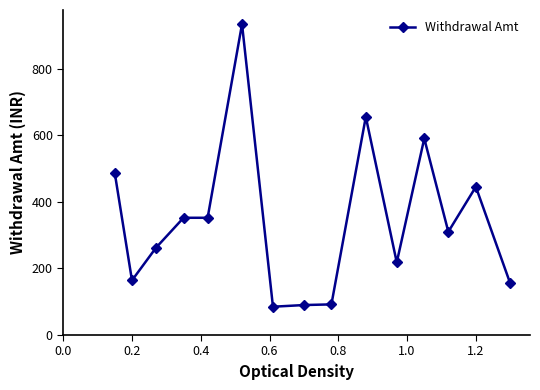

True or false: there are more than 1 points higher than both neighbors.

True